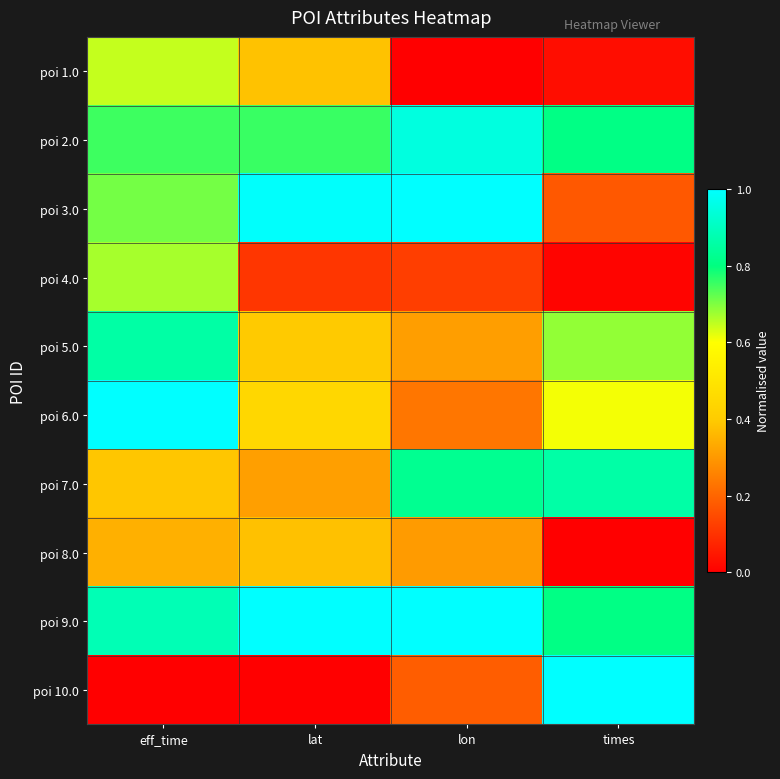

What is the maximum value shown in the chart?

1.0